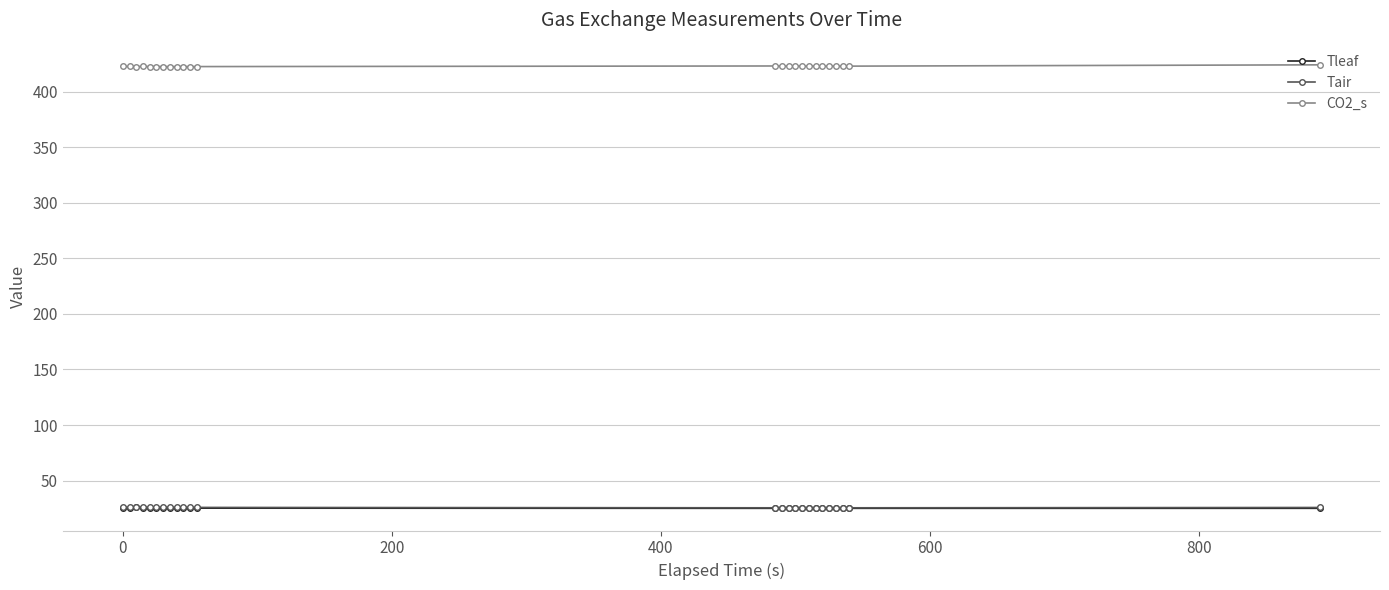

True or false: Tleaf has more than 1 interior local peaks.

True